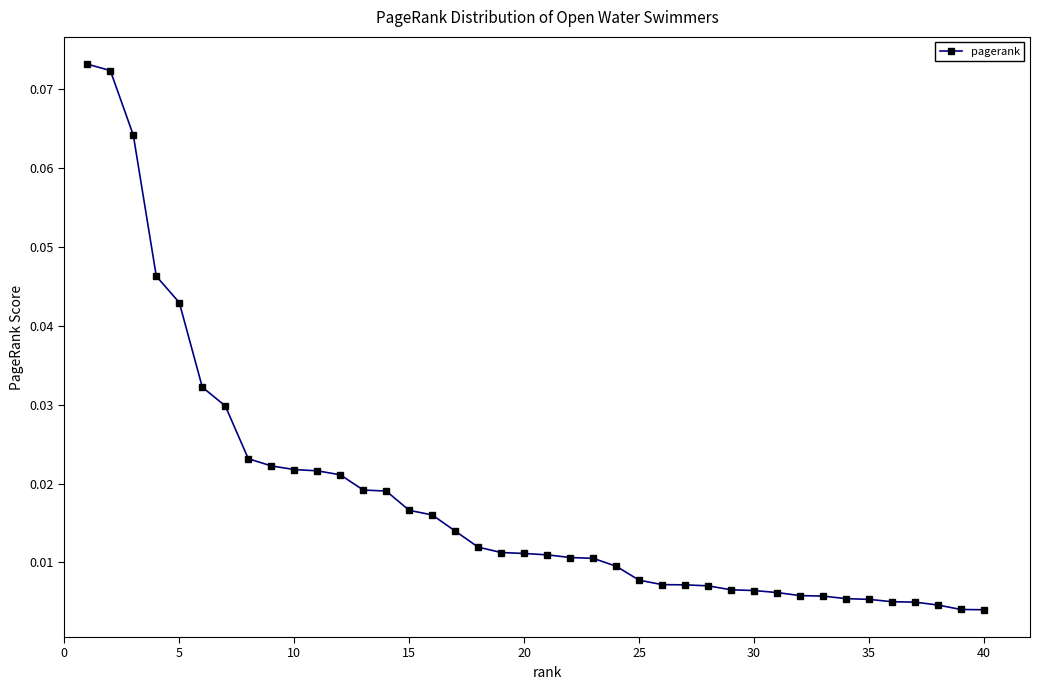

What is the sum of all values?

0.7